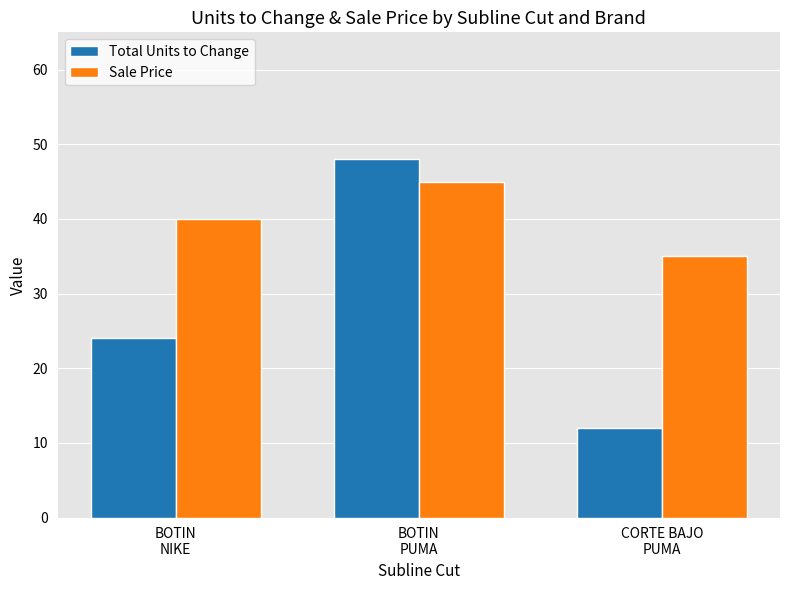

Is it true that Sale Price equals 22 at CORTE BAJO
PUMA?

False